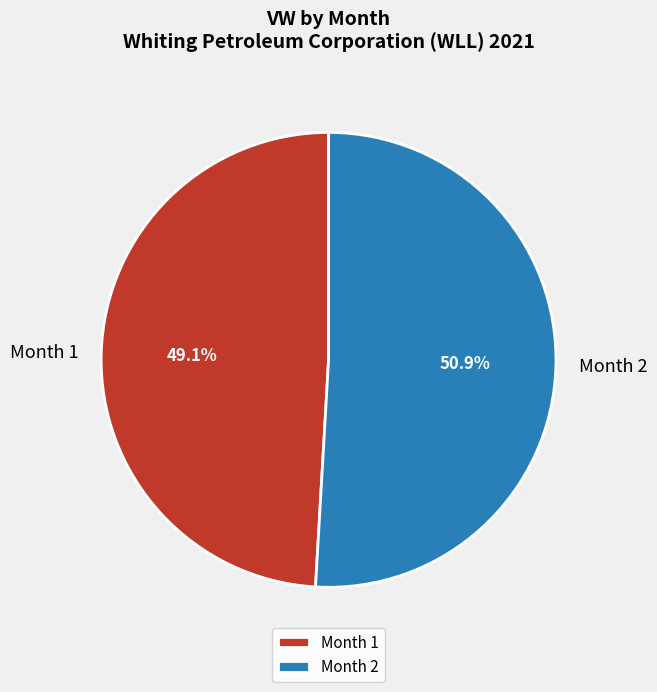

To the nearest percent, what is the average slice percentage?

50%